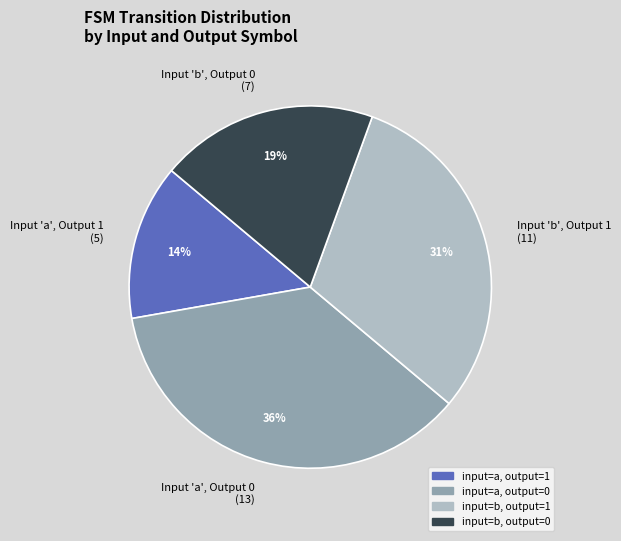

To the nearest percent, what is the combined percentage of Input 'b', Output 1 (11) and Input 'a', Output 0 (13)?

67%